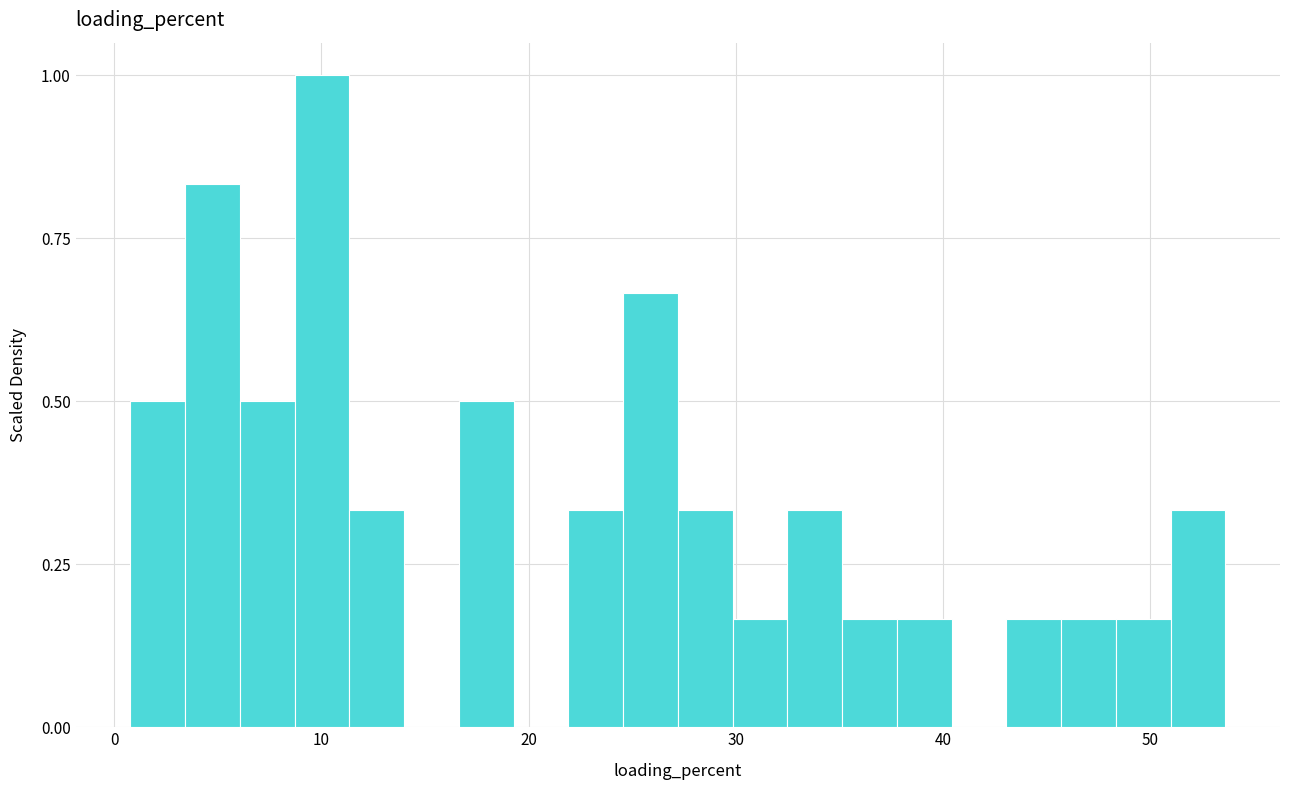

Around what value on the x-axis is the tallest bar? Give the approximate position of its centre, as read against the axis.

10